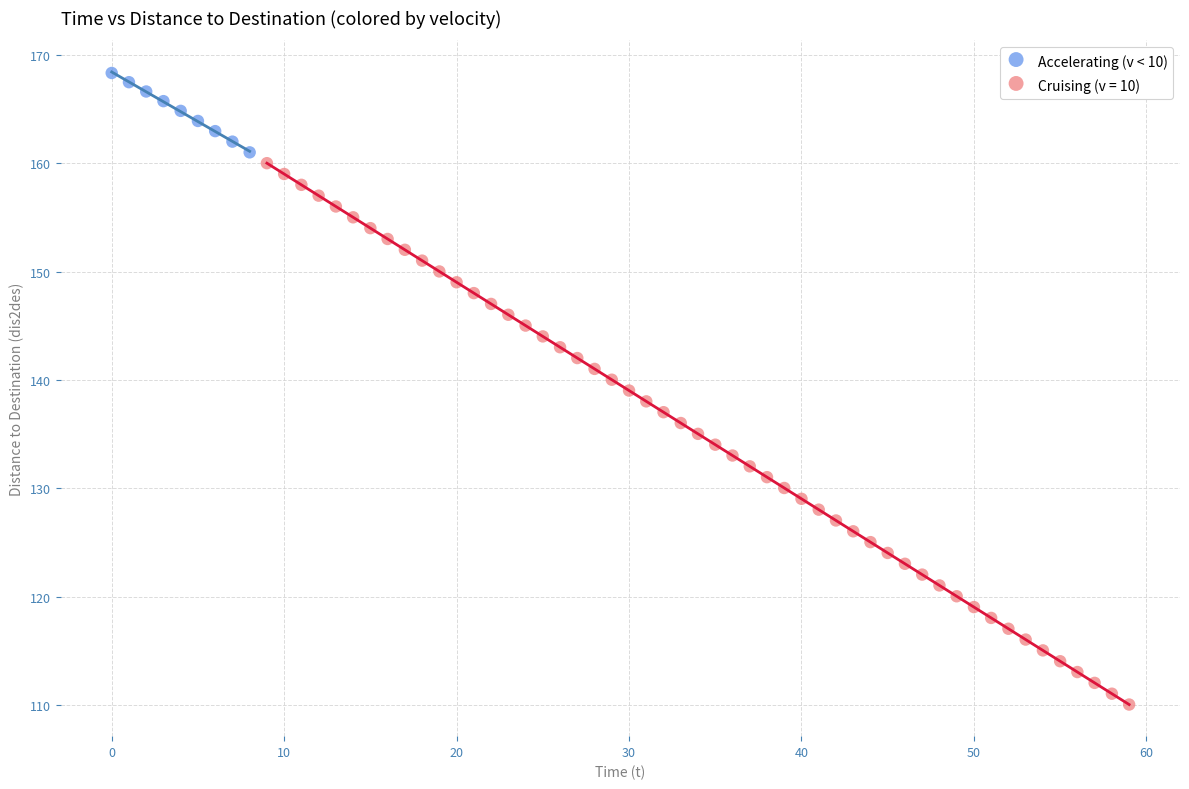

Which series reaches the minimum Y coordinate?

Cruising (v = 10)